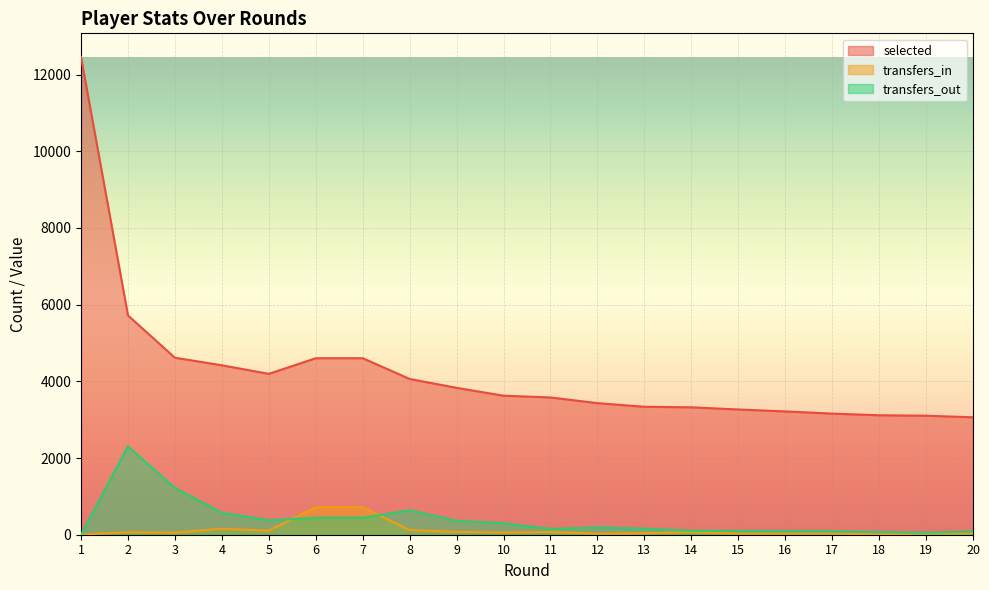

At which category is the sum across all series the highest?

1